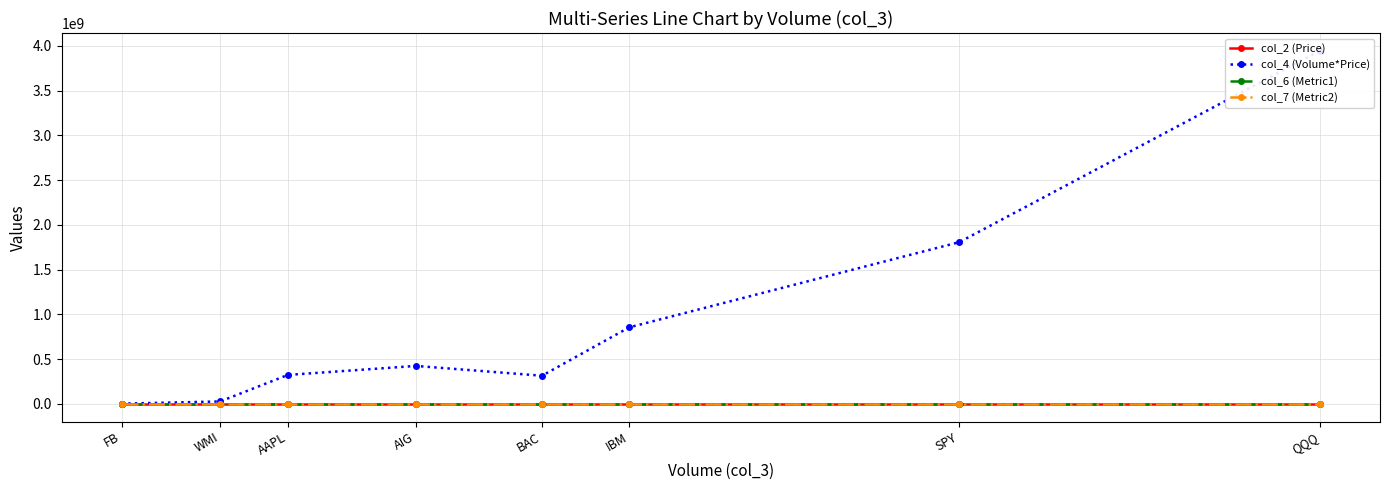

Is the value of col_4 (Volume*Price) at FB greater than the value of col_7 (Metric2) at IBM?

Yes